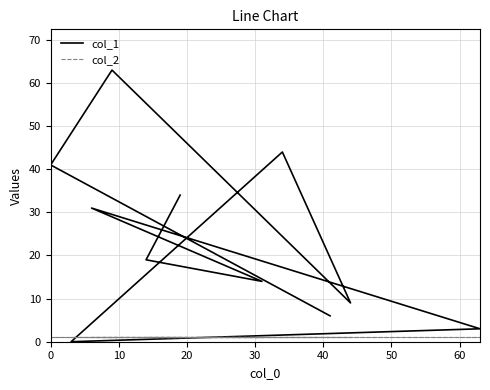

What is the approximate value of col_2 at 0?

1